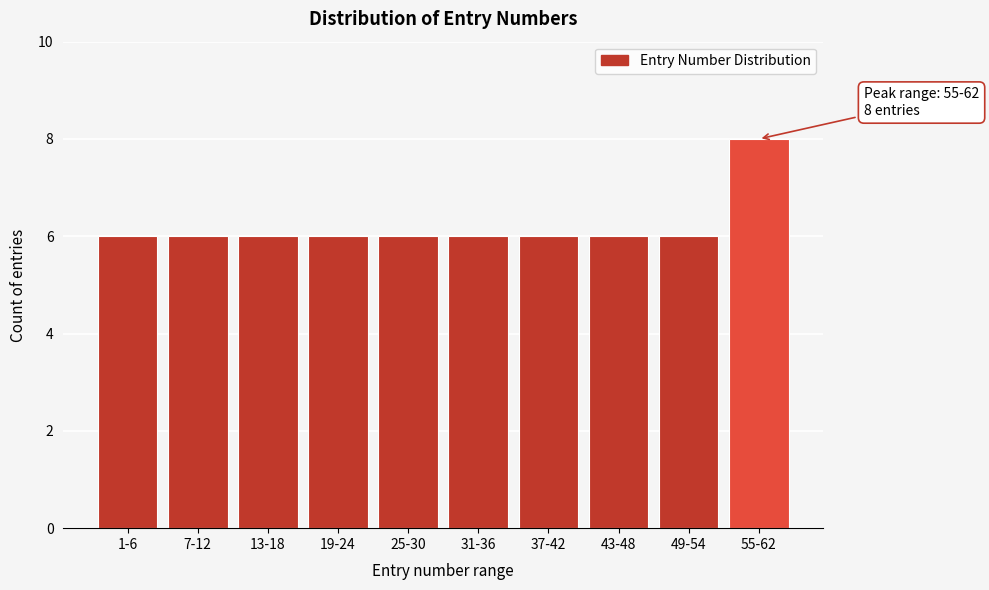

Reading left to right, what are all the values shown in this chart?

1-6=6	7-12=6	13-18=6	19-24=6	25-30=6	31-36=6	37-42=6	43-48=6	49-54=6	55-62=8